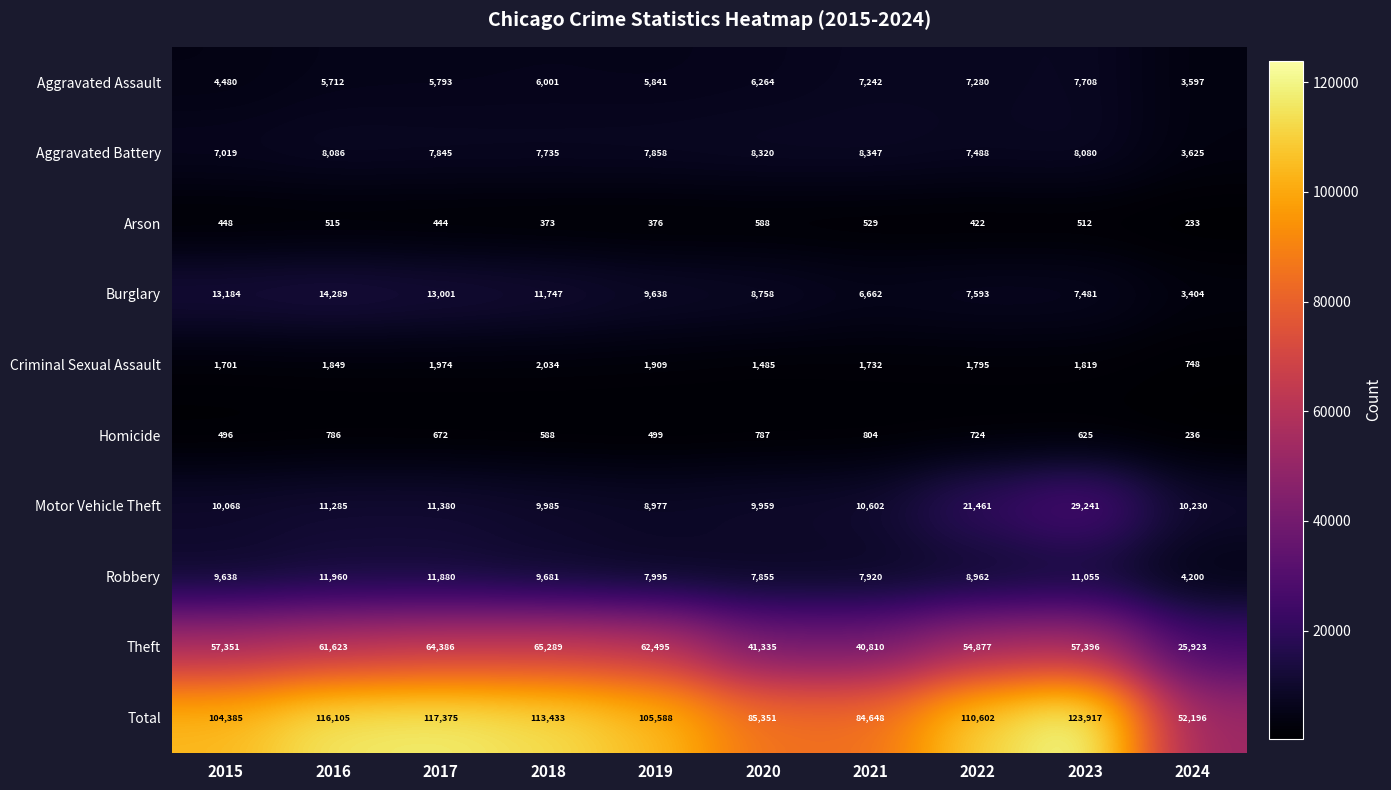

What is the difference between the highest and lowest values at 2024?

51963